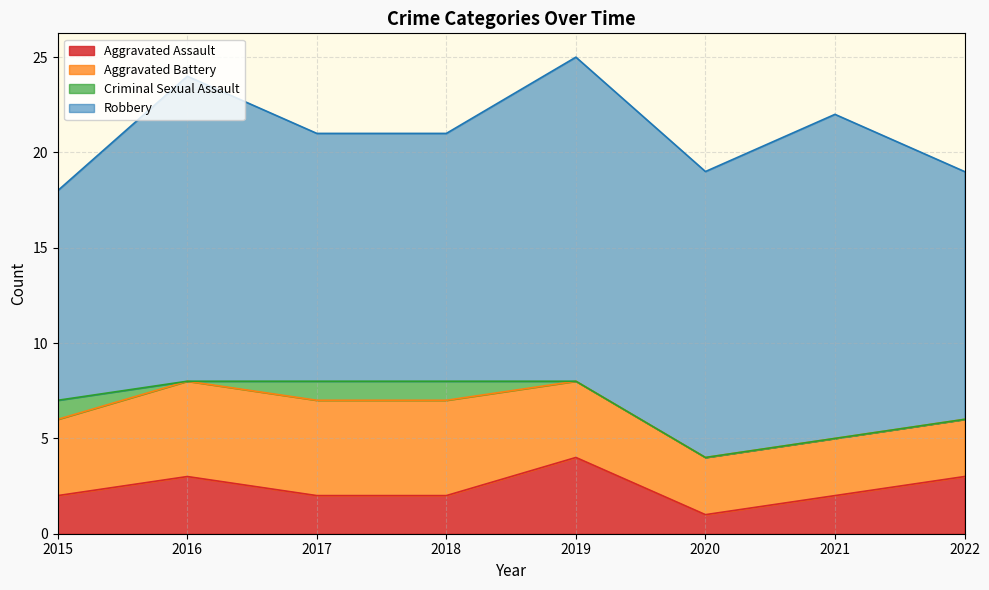

Does the chart display data point markers on the line(s)?

No